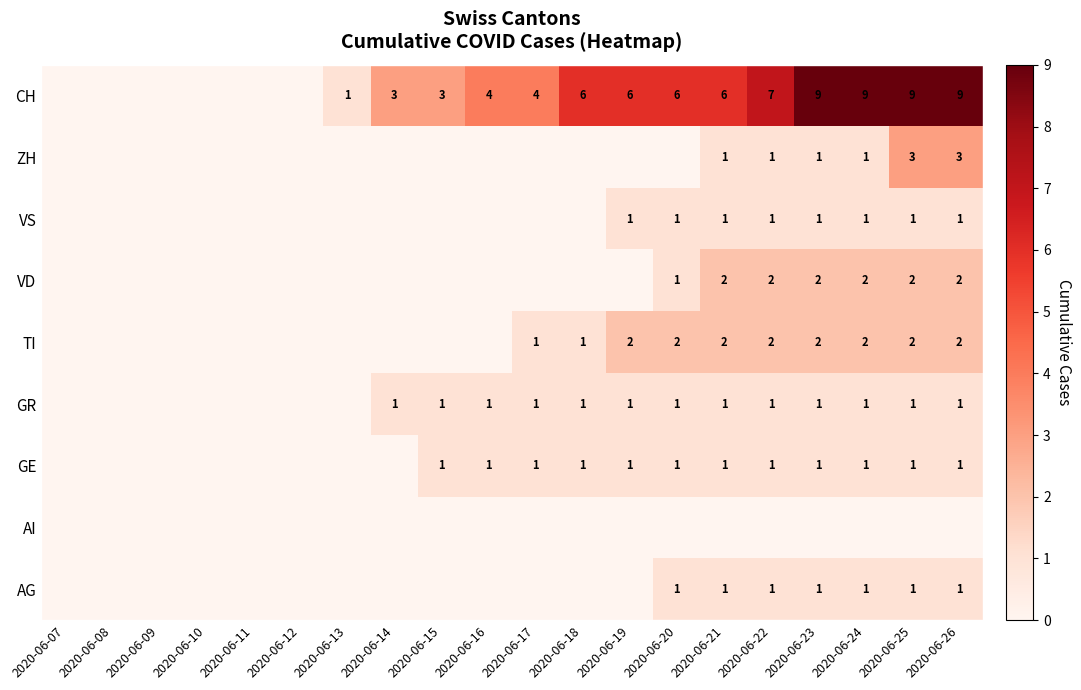

What is the maximum value shown in the chart?

9